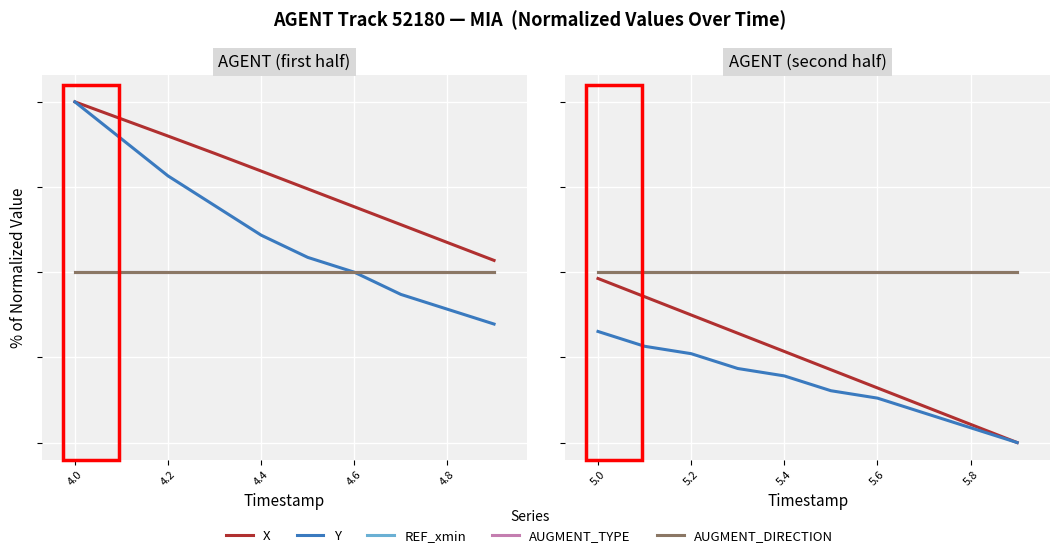

How many lines are shown in the chart?

5